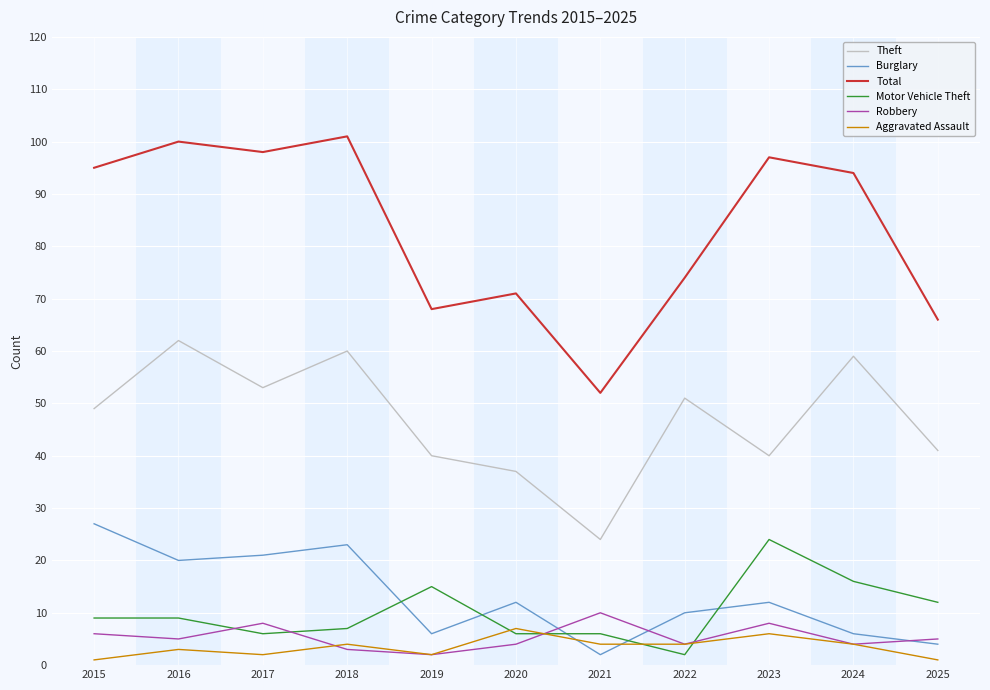

Which series has the largest total across all categories?

Total